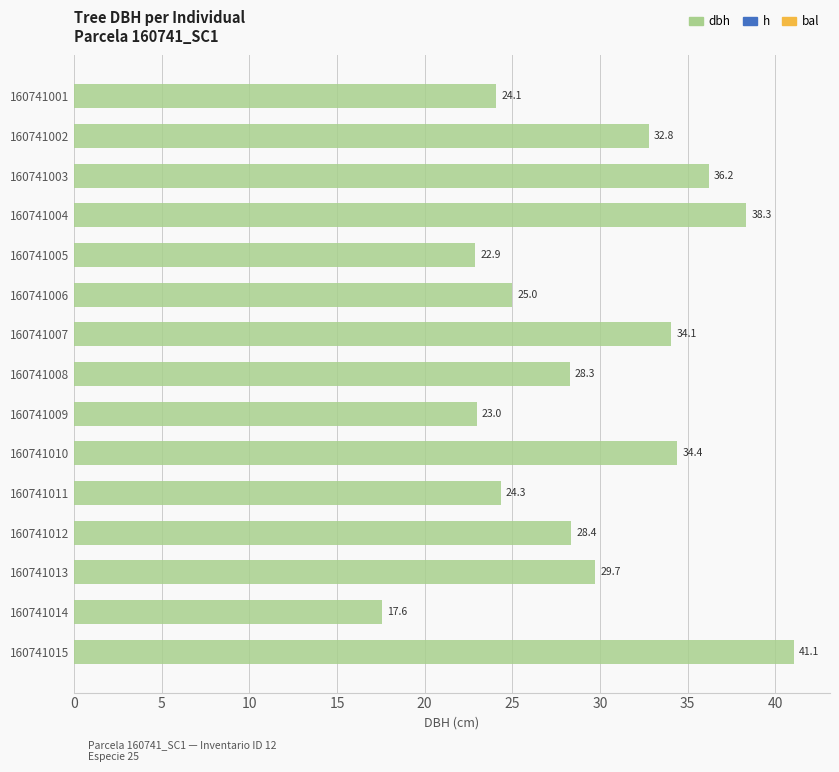

What is the difference between the maximum and minimum values?

23.5